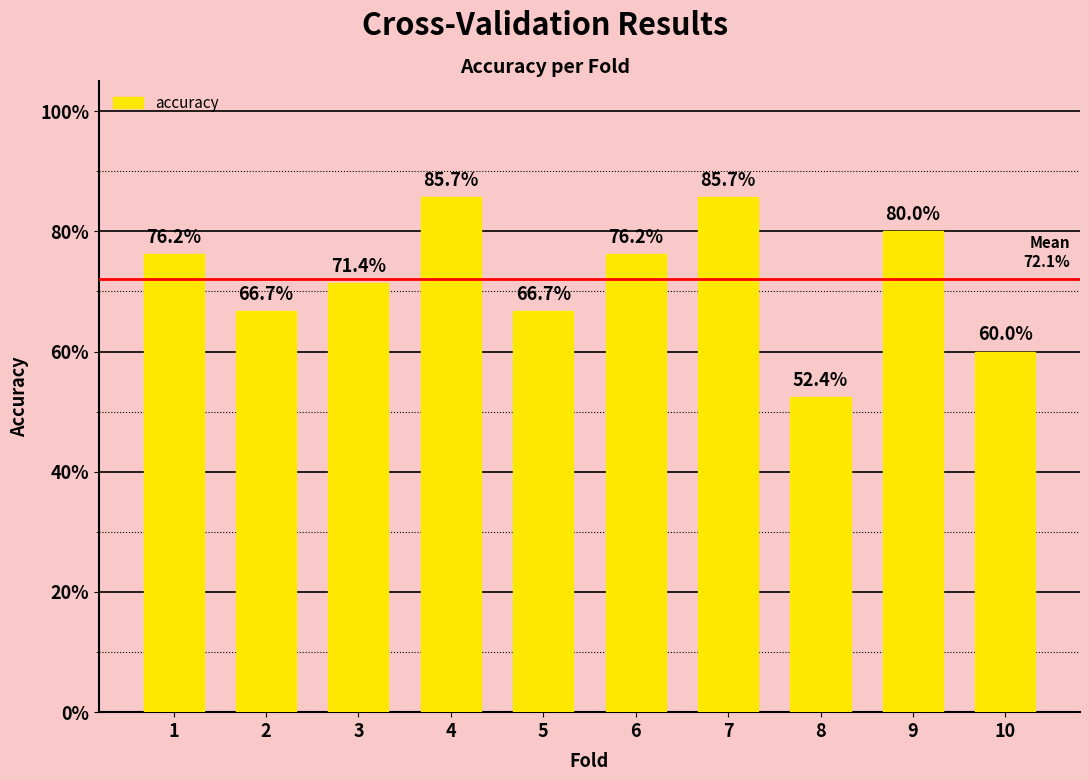

What is the change in value from 2 to 7?

+0.2